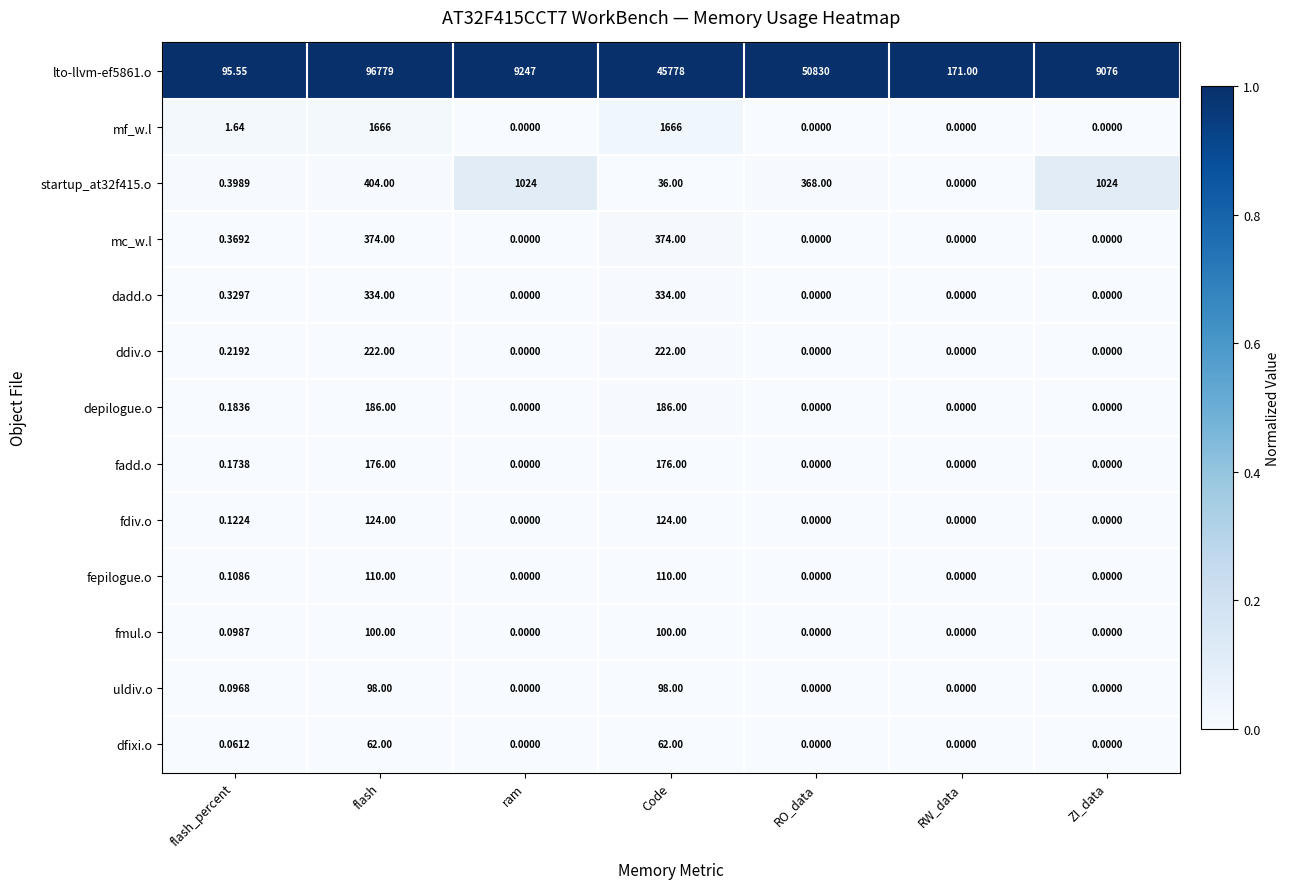

At which label does lto-llvm-ef5861.o reach its peak?

flash